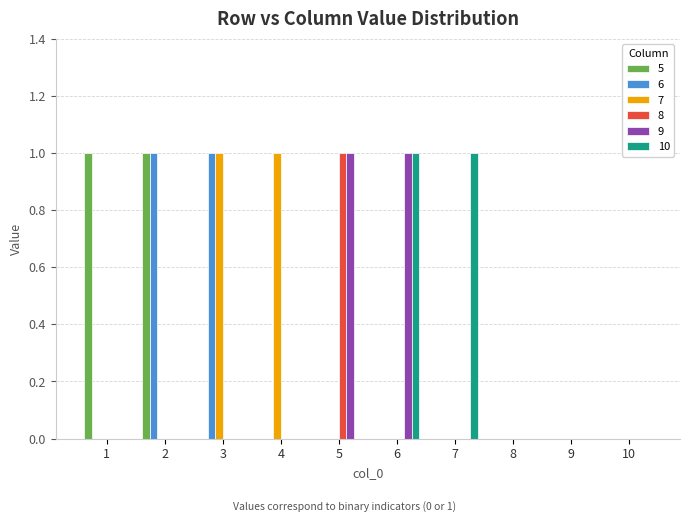

The 8 series shows 0 at 9. True or false?

True